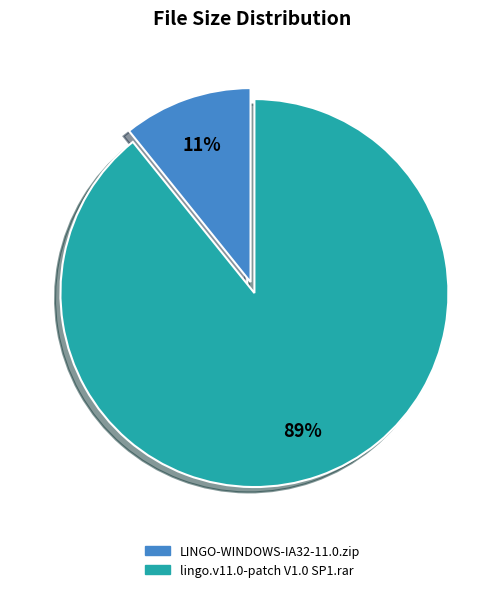

To the nearest percent, what percentage of the pie is lingo.v11.0-patch V1.0 SP1.rar?

89%